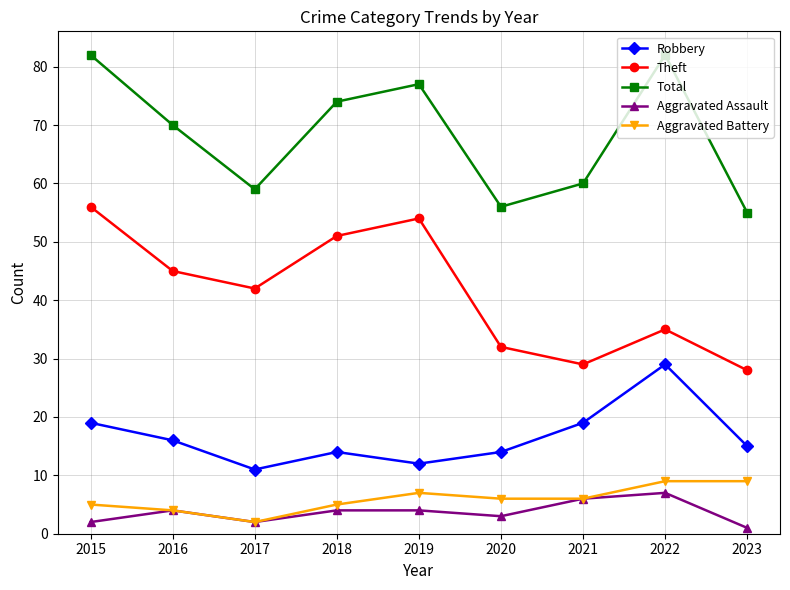

The Robbery series shows 15 at 2023. True or false?

True